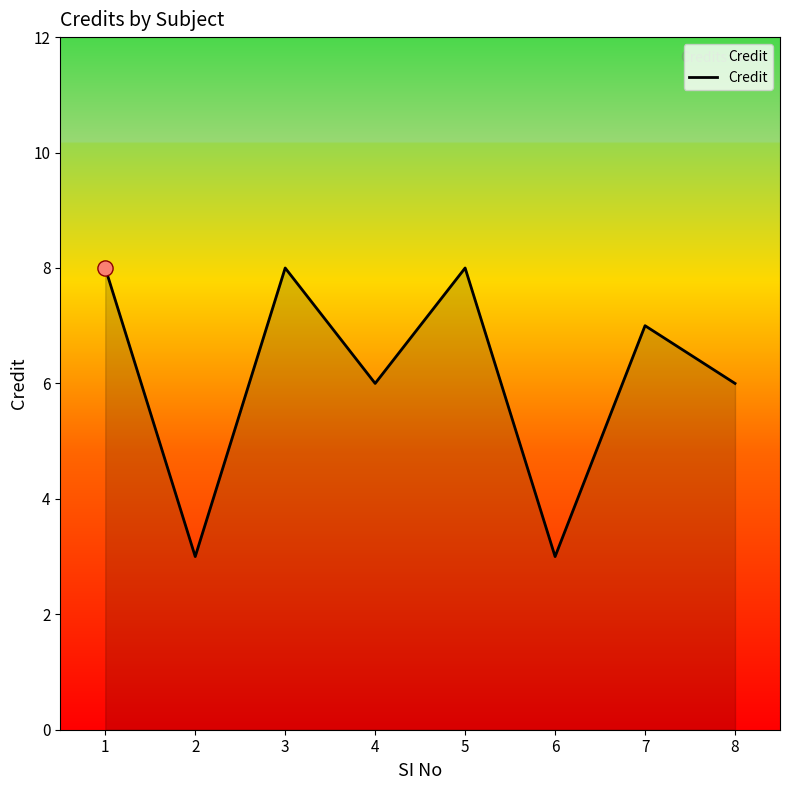

What is the ratio of the value at 1 to the value at 6?

2.7